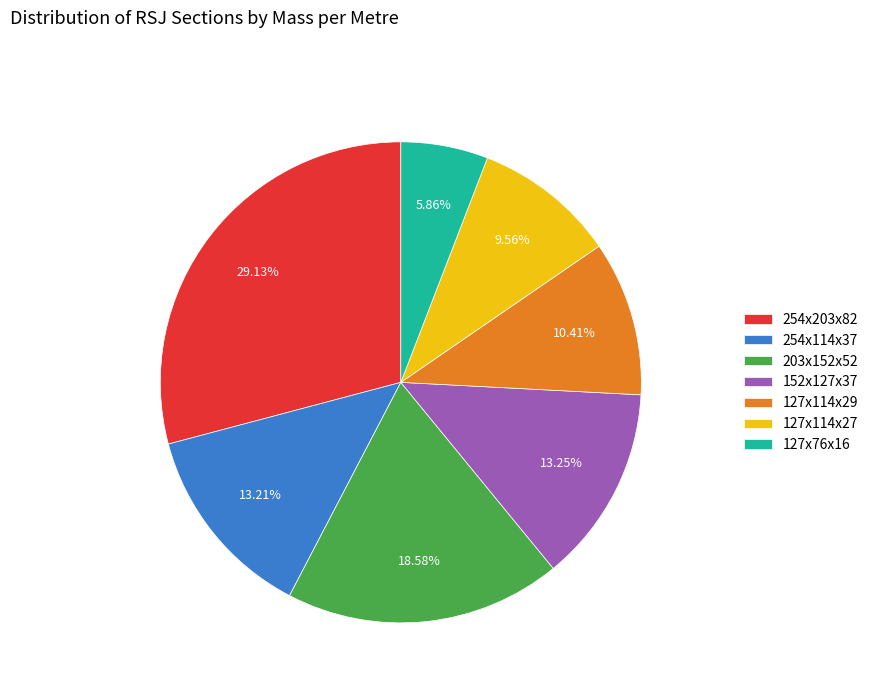

Which category has the smallest portion of the pie?

127x76x16